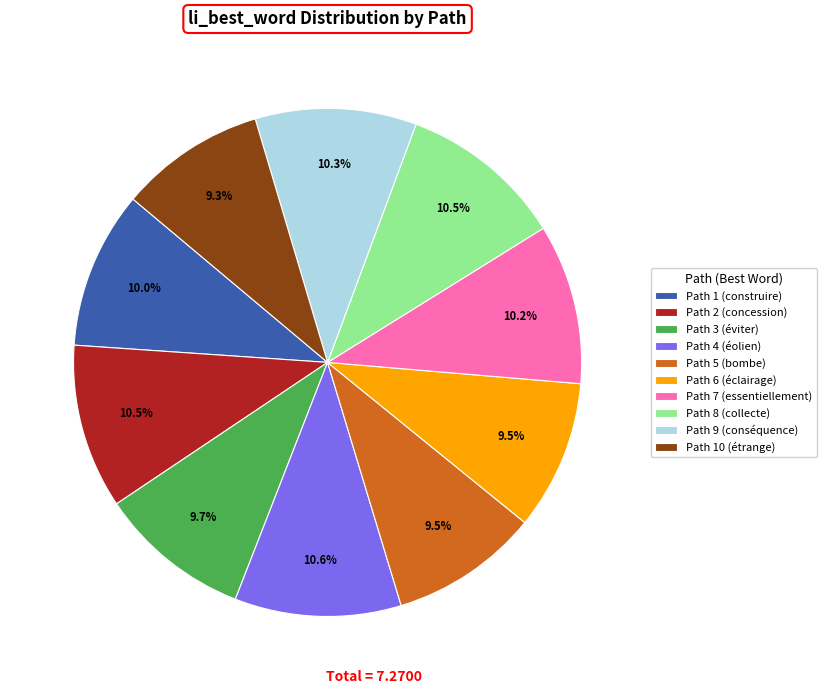

Does any single category account for the majority?

No